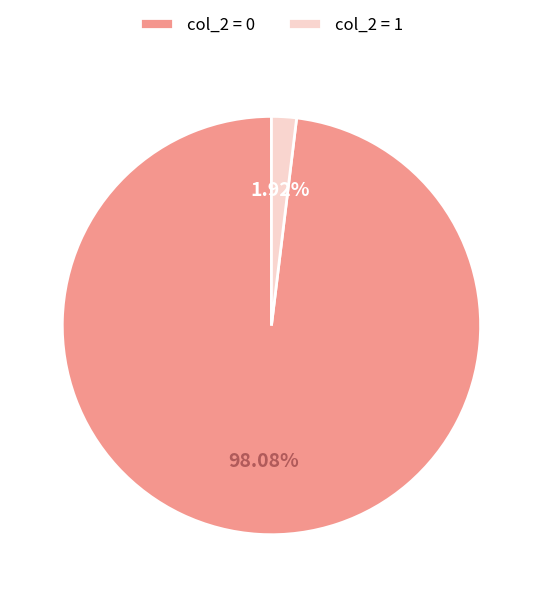

Rank the categories by value from lowest to highest.

col_2 = 1, col_2 = 0